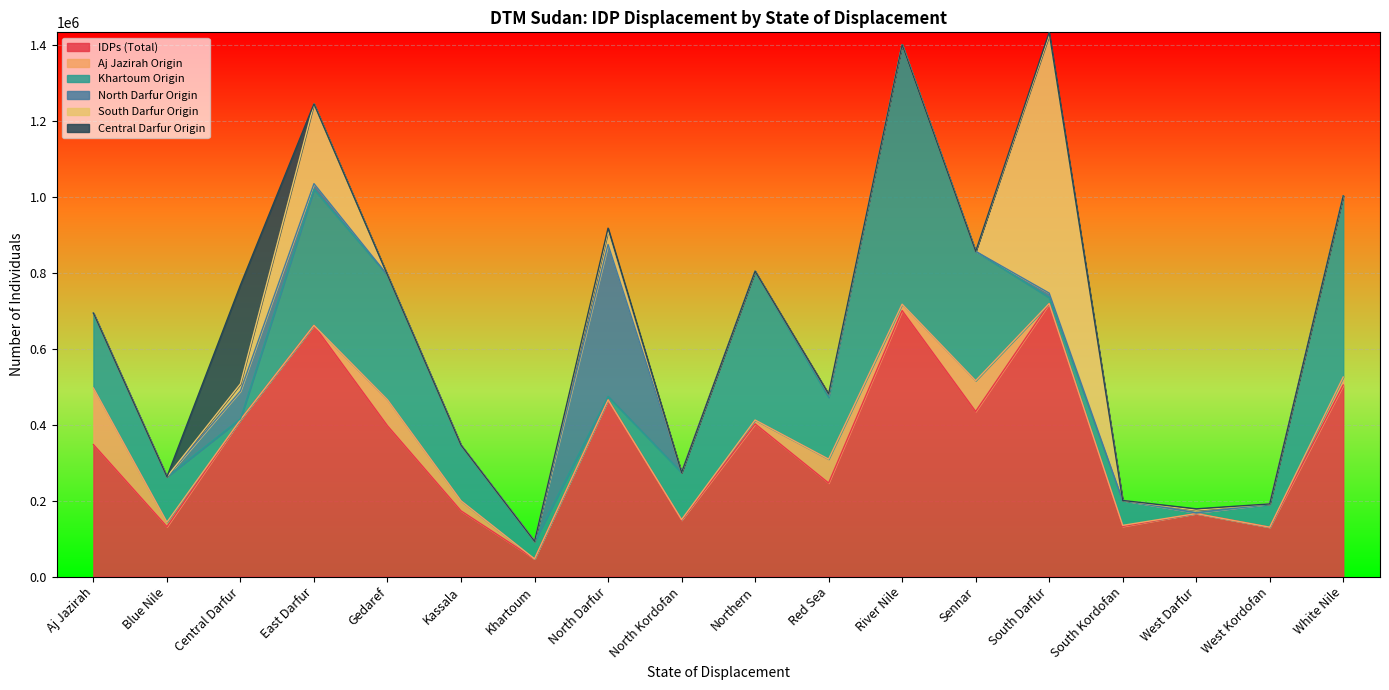

Does the chart display data point markers on the line(s)?

No